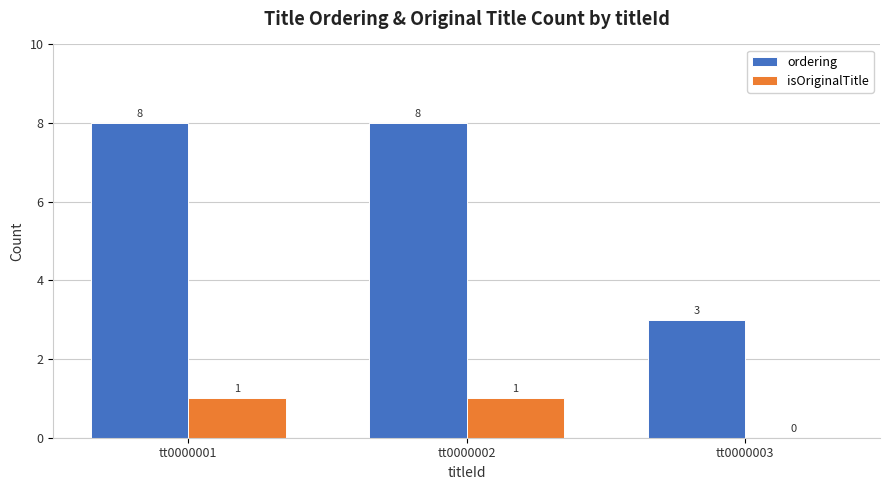

Is the value of ordering at tt0000003 greater than the value of isOriginalTitle at tt0000001?

Yes